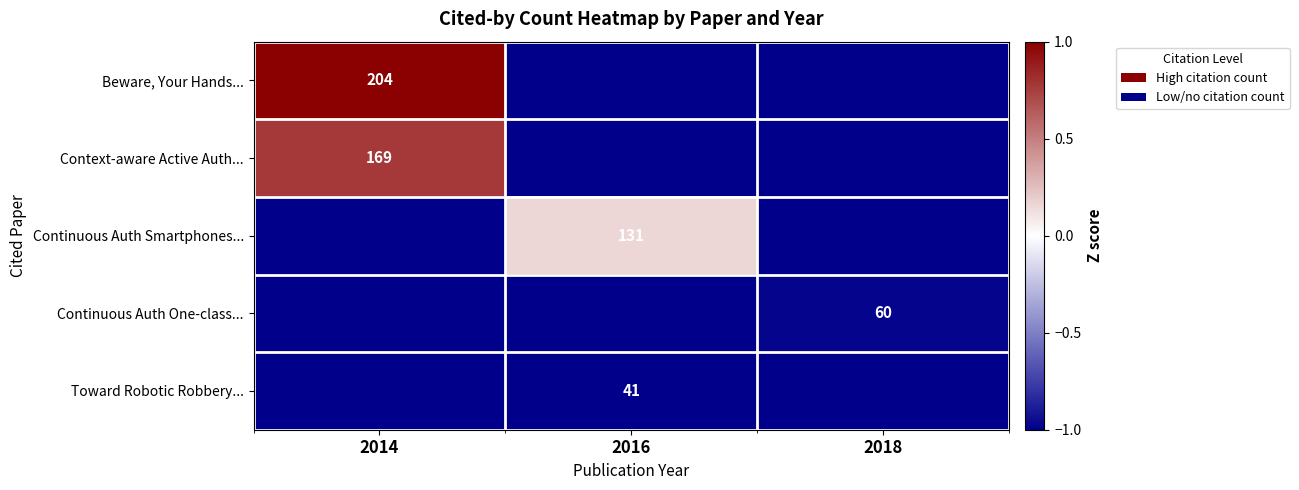

The value of Context-aware Active Auth... at 2014 is 59. True or false?

False